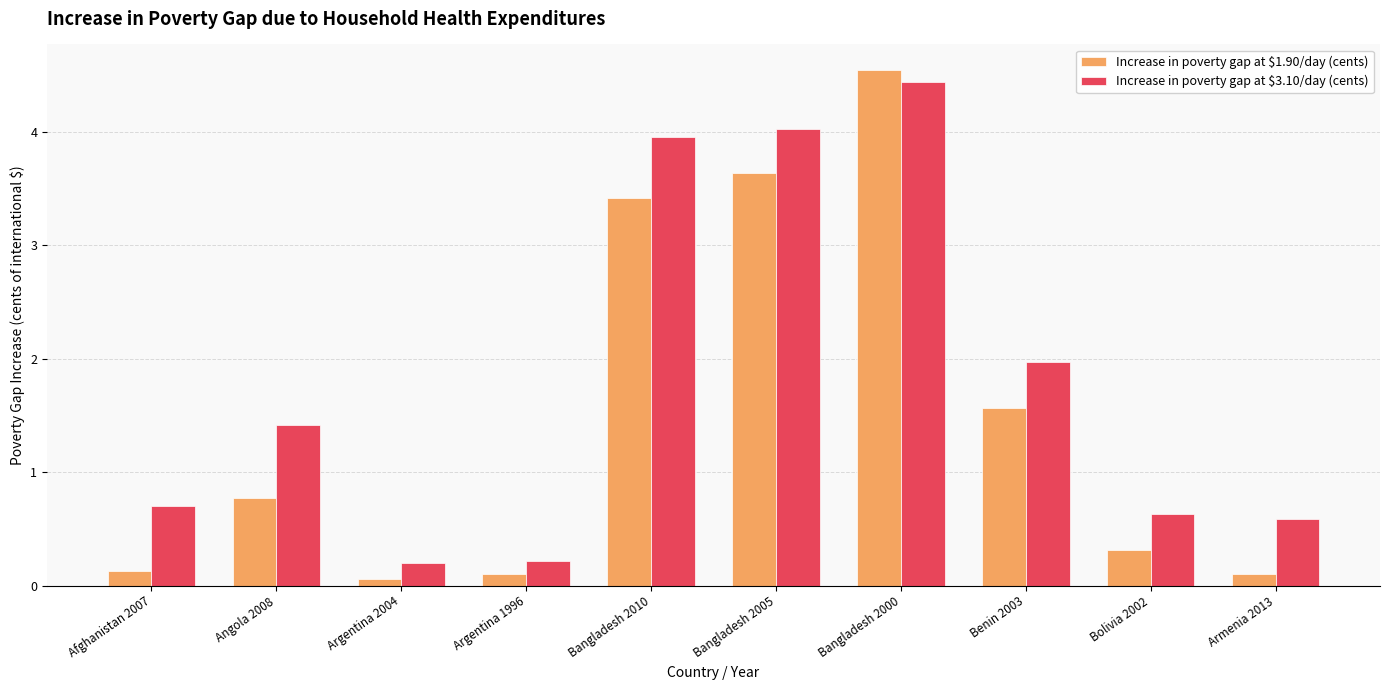

At which category is the sum across all series the highest?

Bangladesh 2000